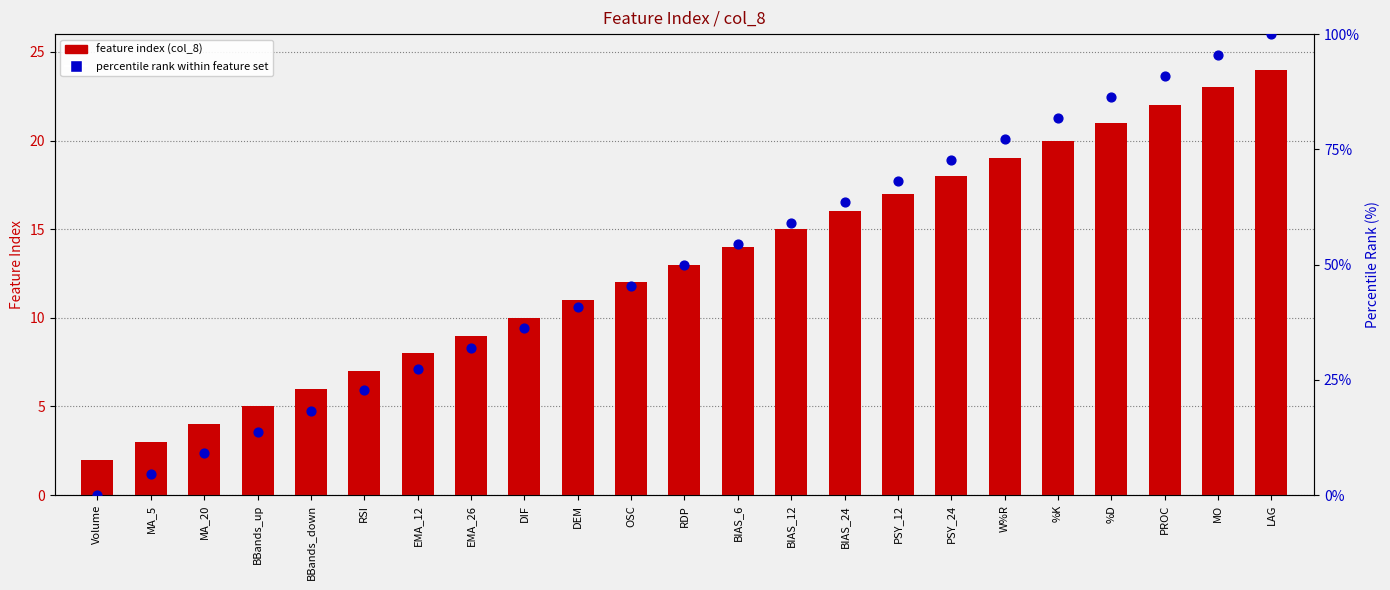

What are all the series names shown in the legend?

feature index (col_8), percentile rank within feature set